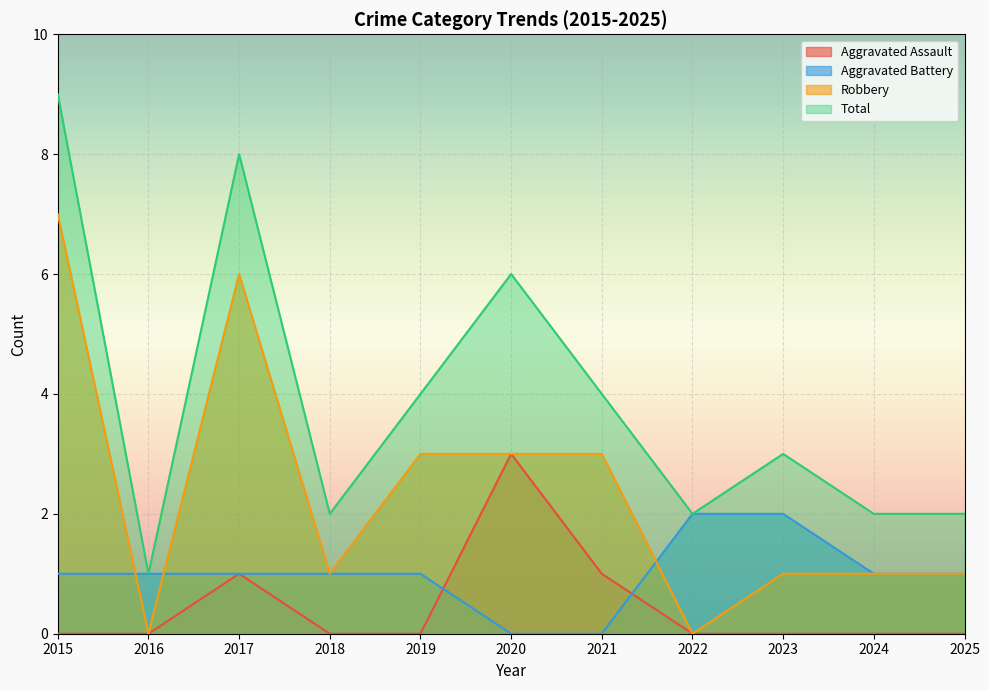

Is the value of Total at 2021 greater than the value of Aggravated Assault at 2020?

Yes